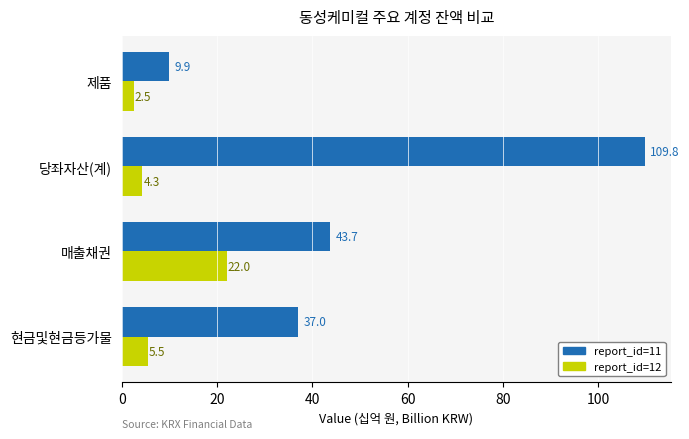

What is the difference between the maximum and minimum values in the report_id=12 series?

19.5